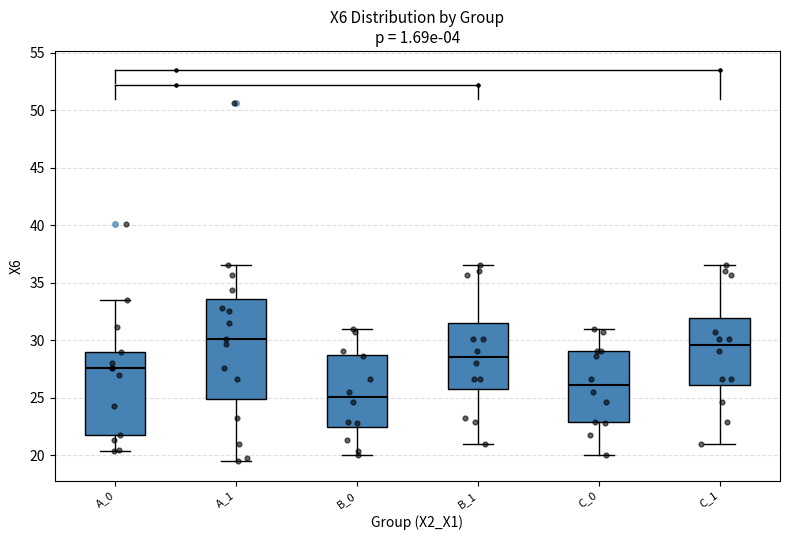

Reading left to right, read every box against the y-axis: the position of its median line, the range the box covers, and the ends of its whiskers. The values are not printed on the chart, so give them approximately, as read against the axis.

A_0: median 27.5, box 21.5 to 29.0, whiskers 20.5 to 33.5
A_1: median 30.0, box 25.0 to 33.5, whiskers 19.5 to 36.5
B_0: median 25.0, box 22.5 to 28.5, whiskers 20.0 to 31.0
B_1: median 28.5, box 26.0 to 31.5, whiskers 21.0 to 36.5
C_0: median 26.0, box 23.0 to 29.0, whiskers 20.0 to 31.0
C_1: median 29.5, box 26.0 to 32.0, whiskers 21.0 to 36.5